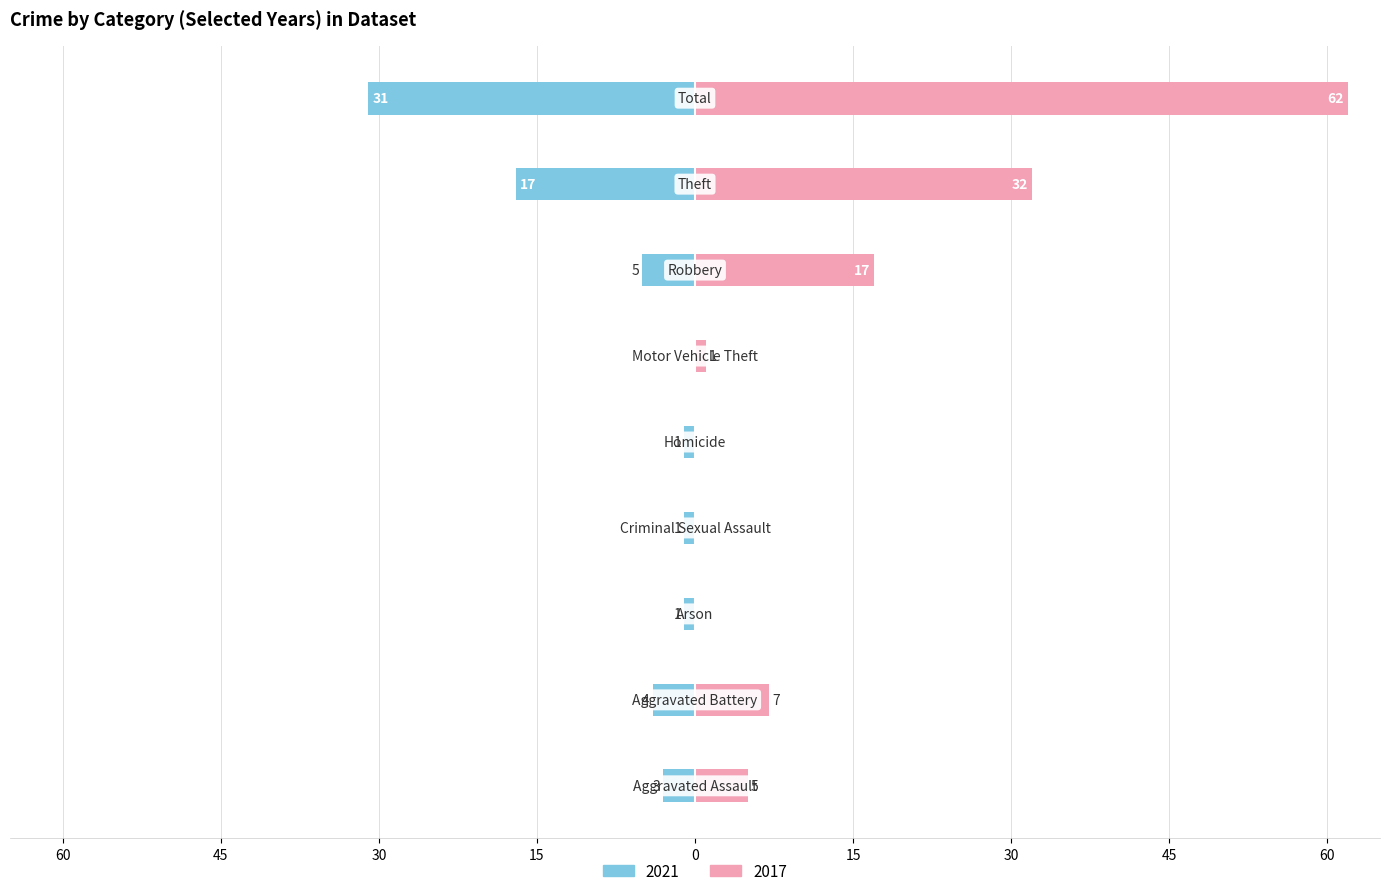

What is the difference between the highest and lowest values at Criminal Sexual Assault?

1